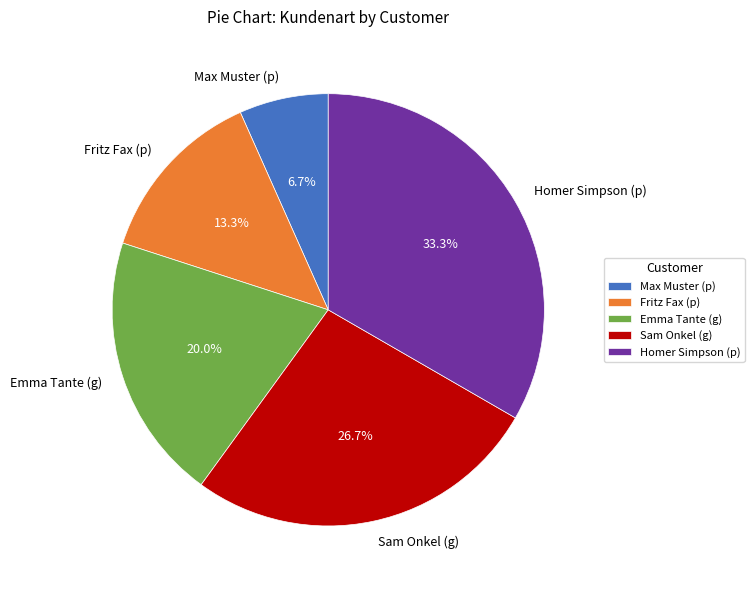

To the nearest percent, what is the difference between the largest and smallest slice percentages?

27%